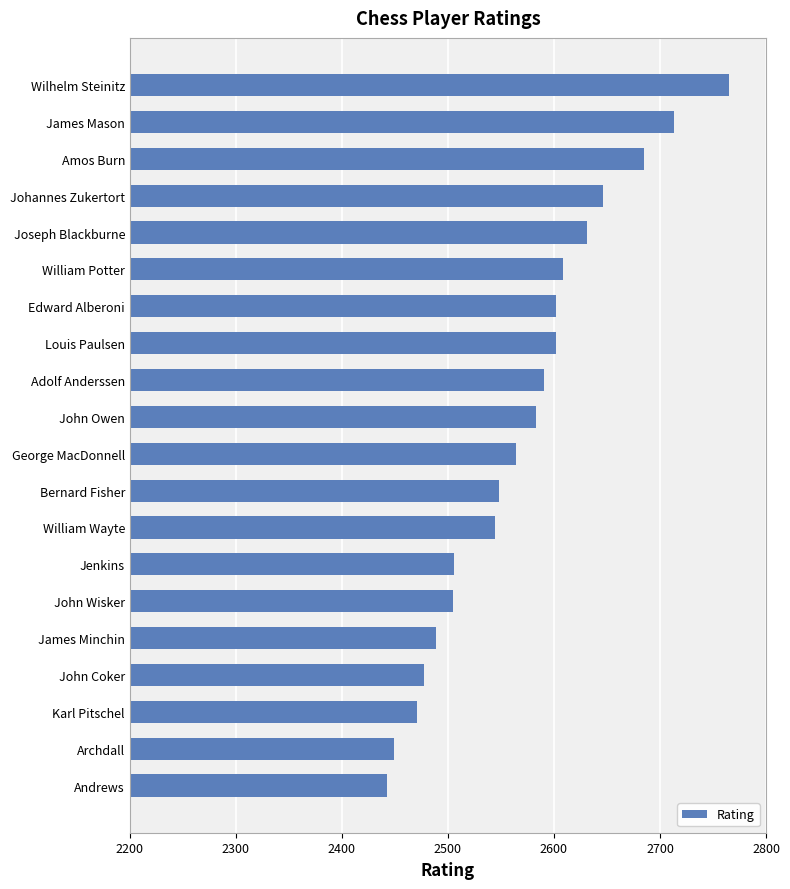

What is the smallest value displayed?

2443